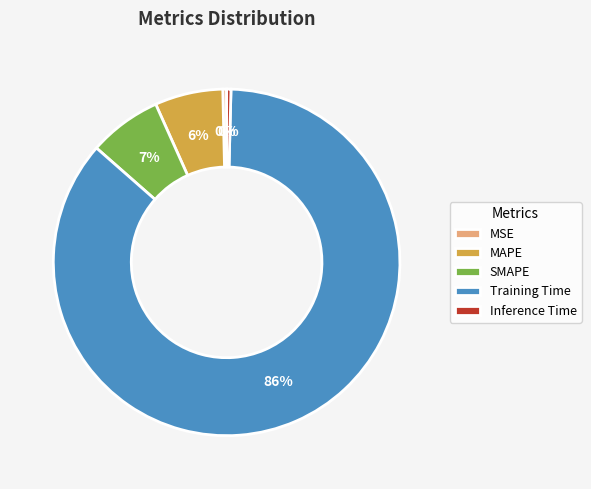

To the nearest percent, what percentage of the pie is SMAPE?

7%